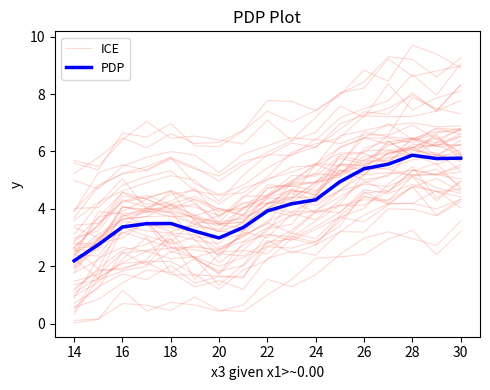

Reading right to left, transcribe all the data shown in this chart.

ICE: 6.6	6.2	6.4	5.8	5.6	5.8	4.9	4.8	4.8	4.0	4.0	4.4	4.2	4.2	4.6	3.7	2.9
PDP: 5.8	5.8	5.9	5.6	5.4	4.9	4.3	4.2	3.9	3.4	3.0	3.2	3.5	3.5	3.4	2.7	2.2